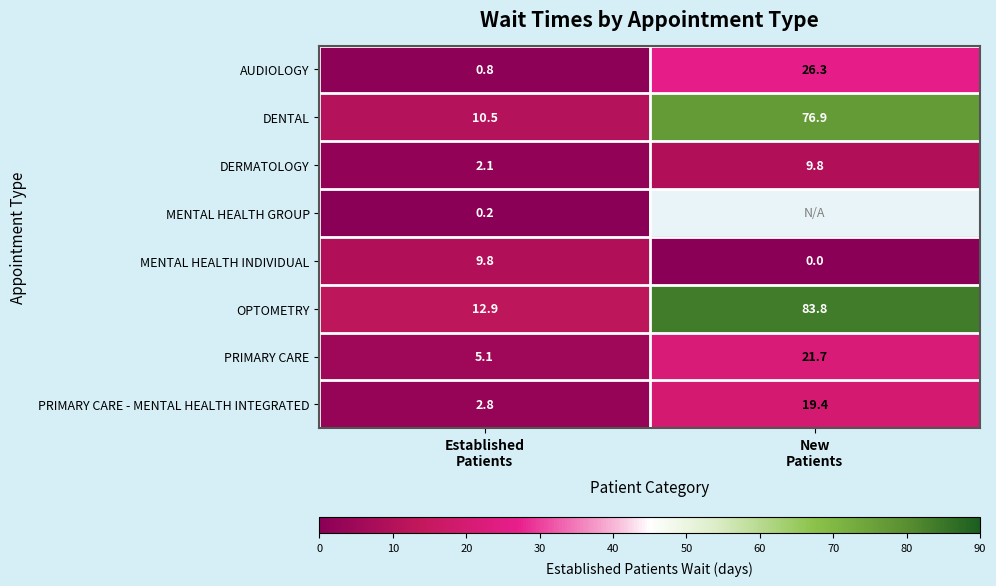

What is the average value of the PRIMARY CARE series?

13.4